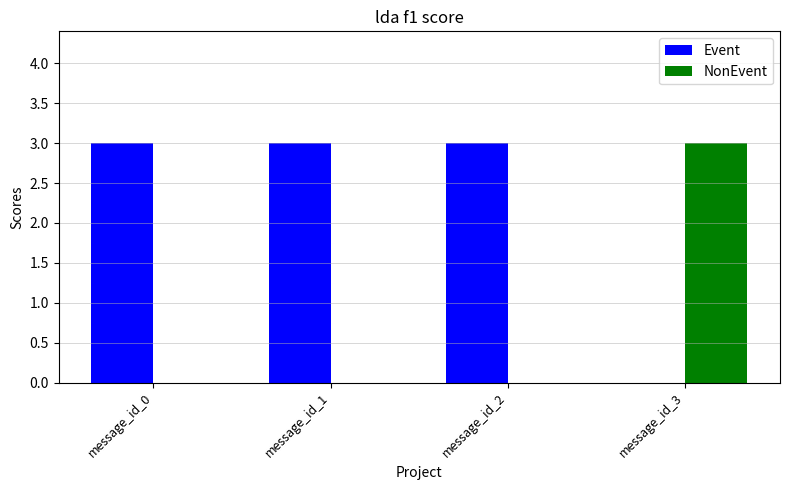

Is it true that Event equals 1 at message_id_3?

False